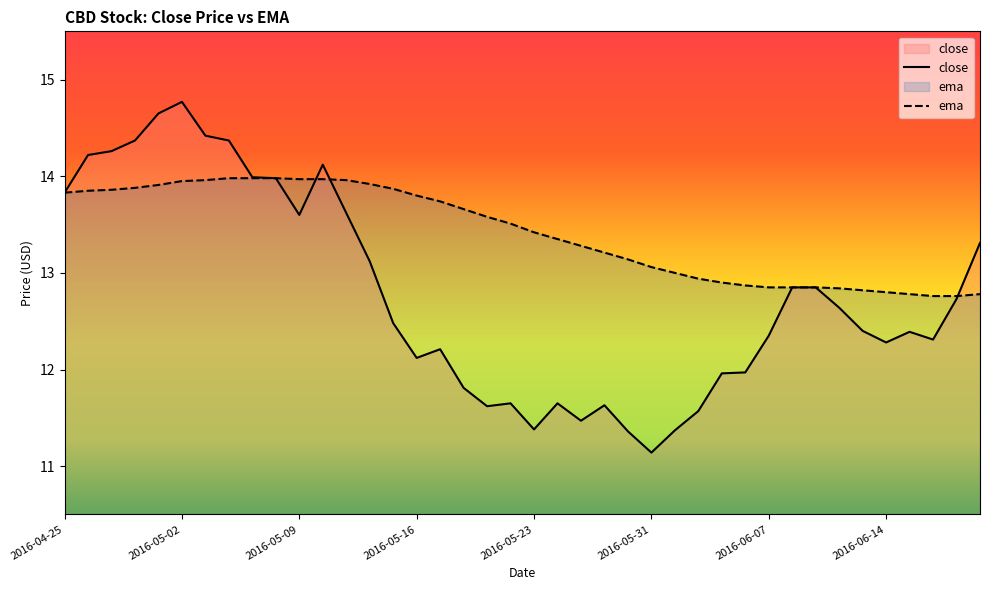

What is the difference between the maximum and minimum values in the ema series?

1.2